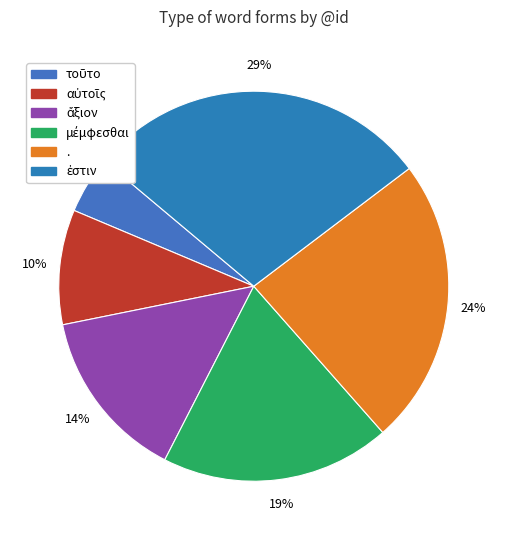

Between τοῦτο and ἄξιον, which is larger?

ἄξιον